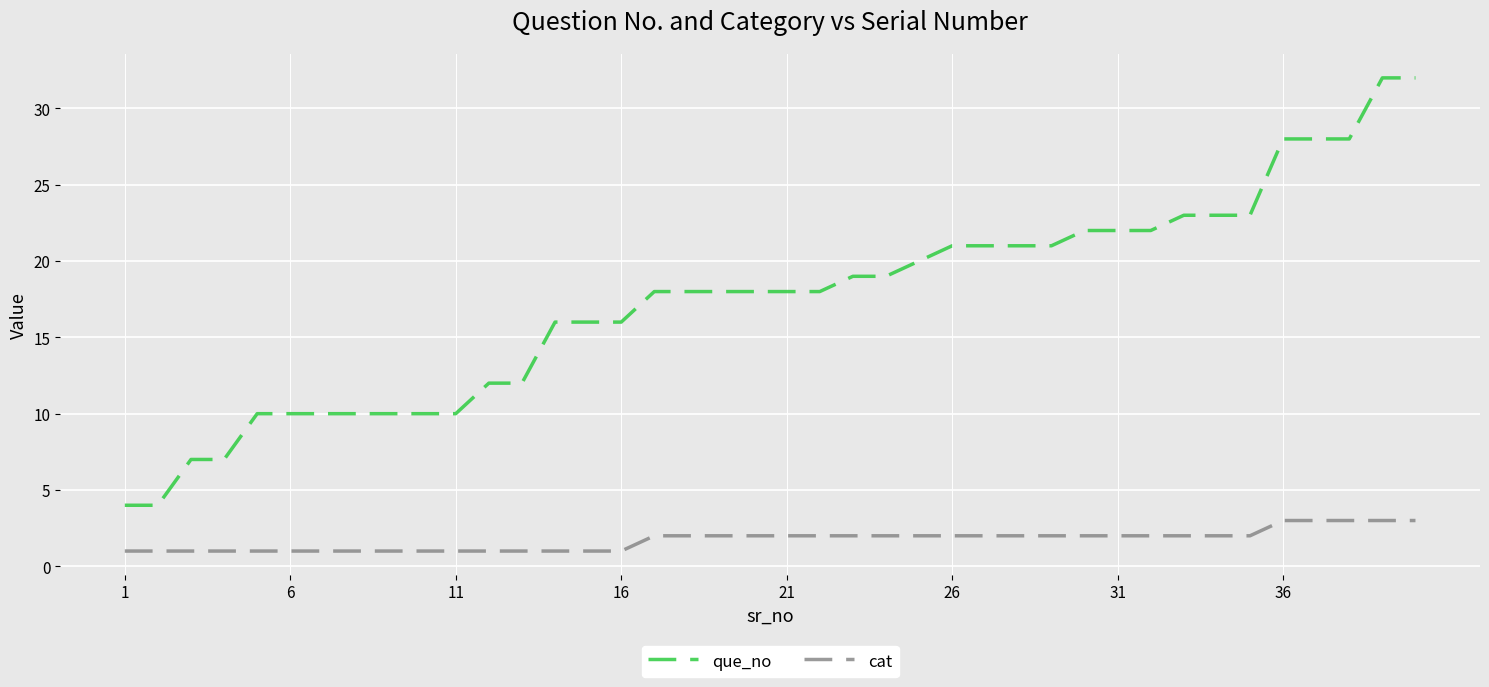

List the series in order of their peak value, lowest first.

cat, que_no